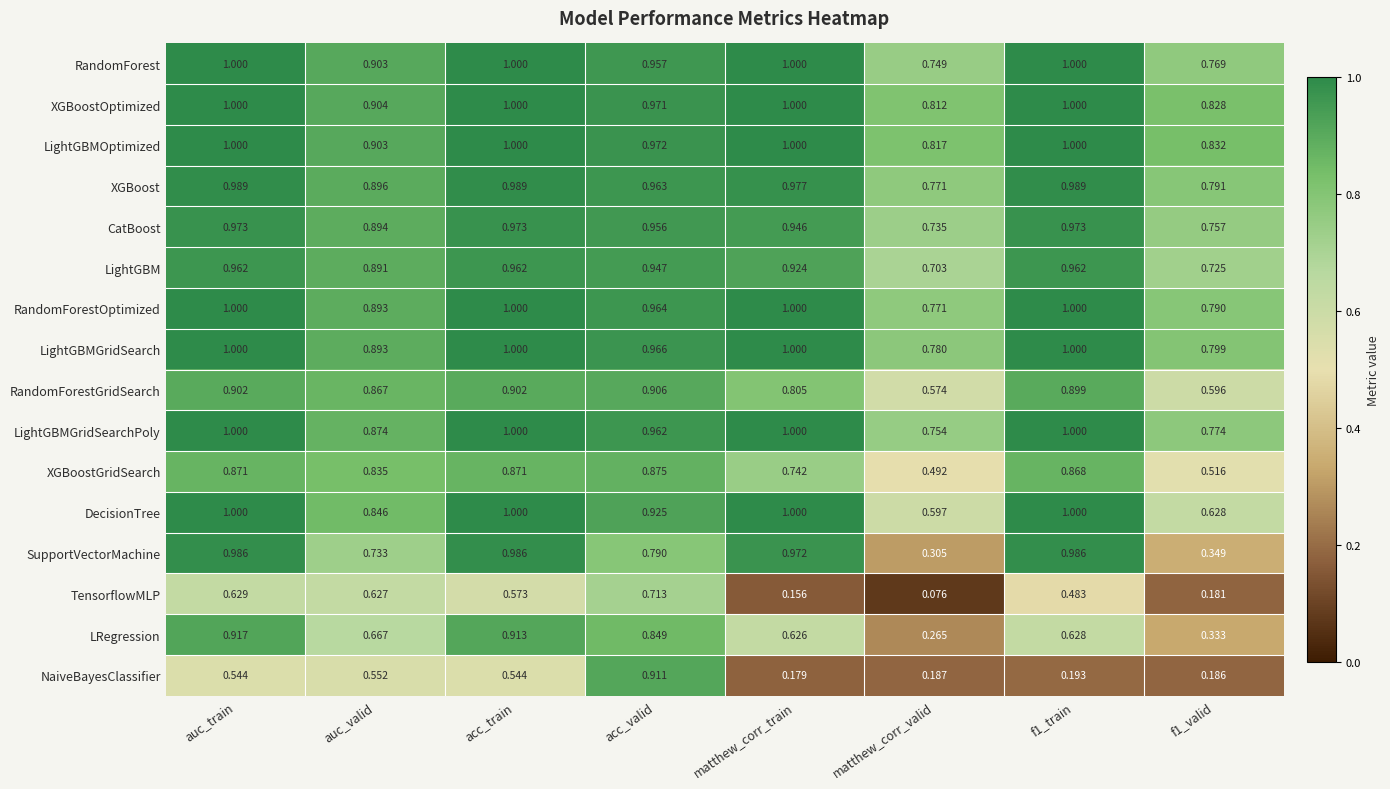

Which series has the widest spread of values?

NaiveBayesClassifier